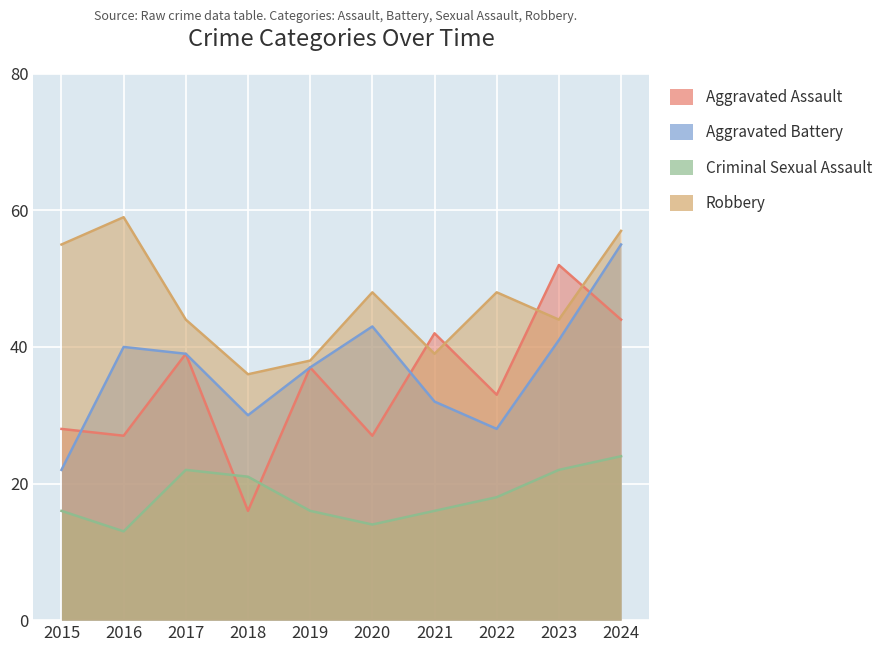

What is the difference between the maximum and minimum values in the Aggravated Assault series?

36